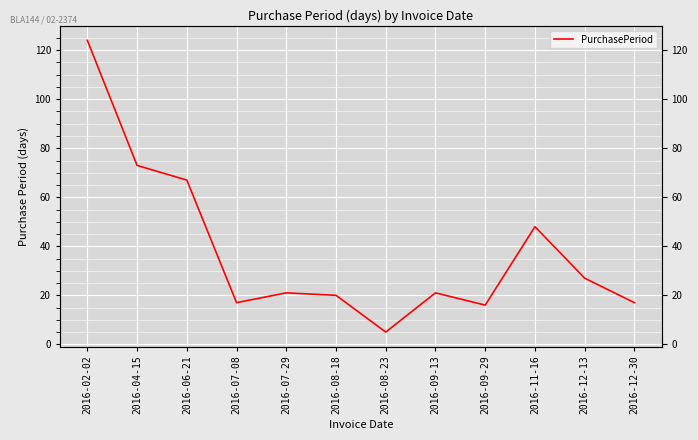

At which label is the value closest to 64?

2016-06-21